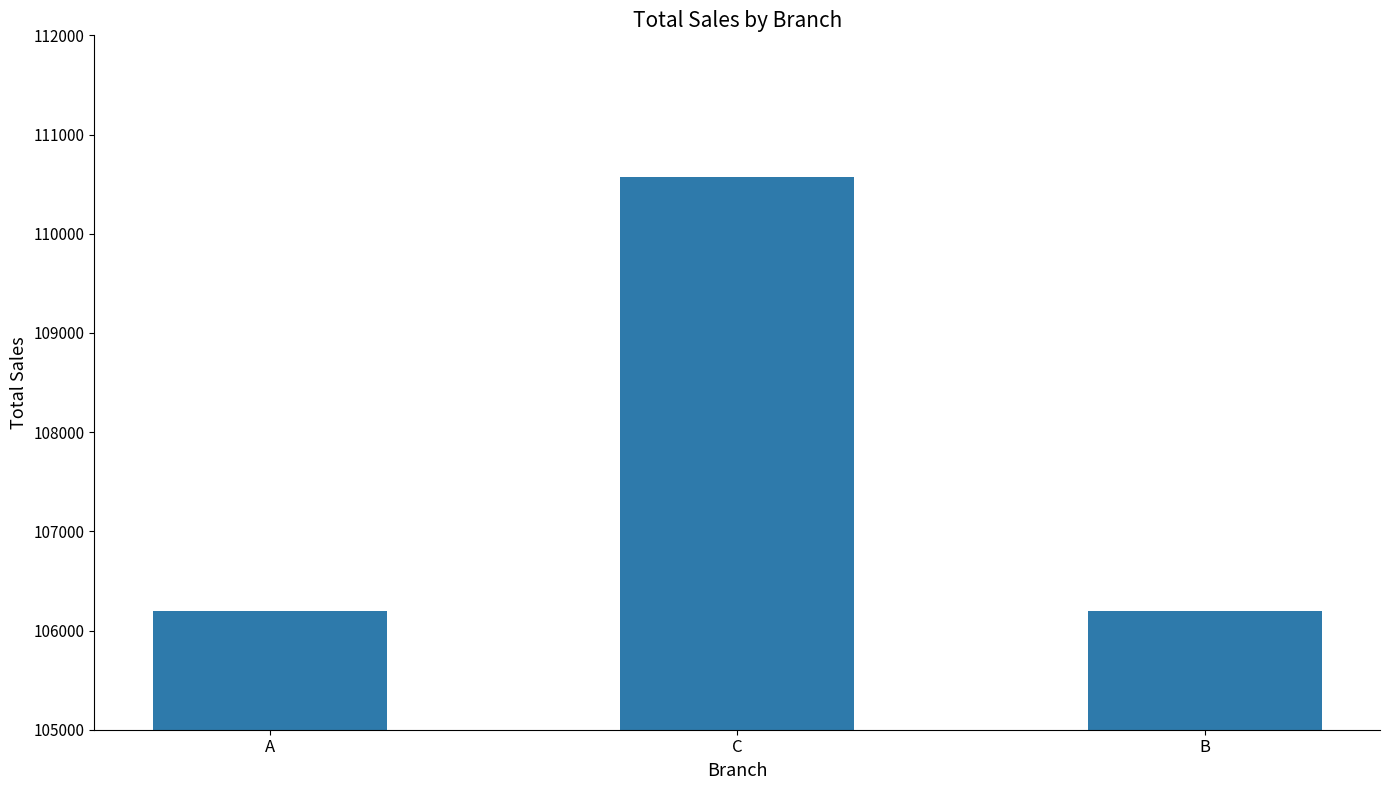

What is the value of the 2nd bar from the left?

110568.7